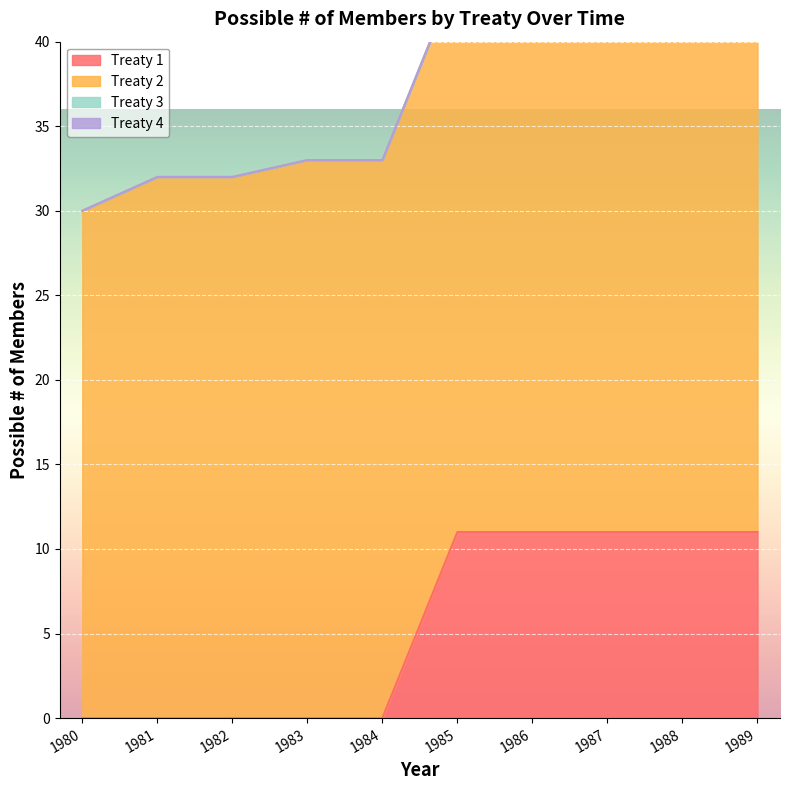

True or false: Treaty 2 has a value of 58 at 1986.

False